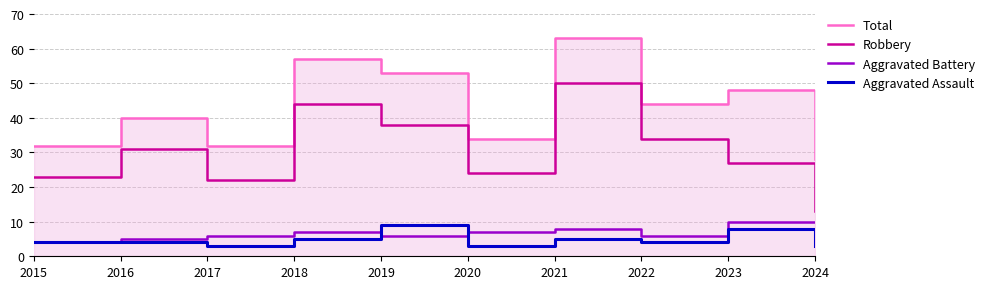

The Aggravated Assault series shows 3 at 2020. True or false?

True